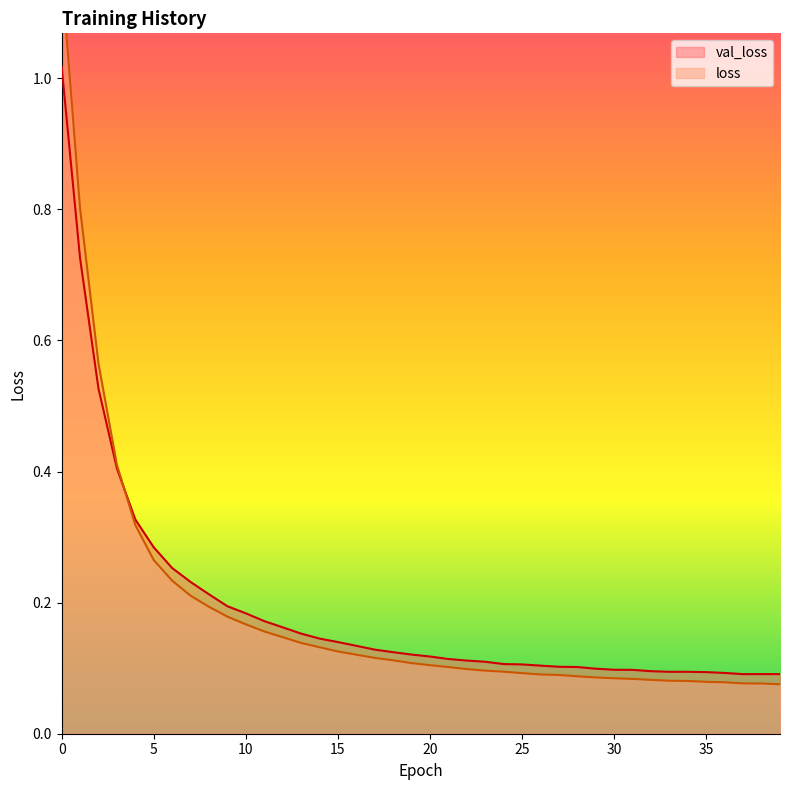

The loss series shows 0.1 at 22. True or false?

True